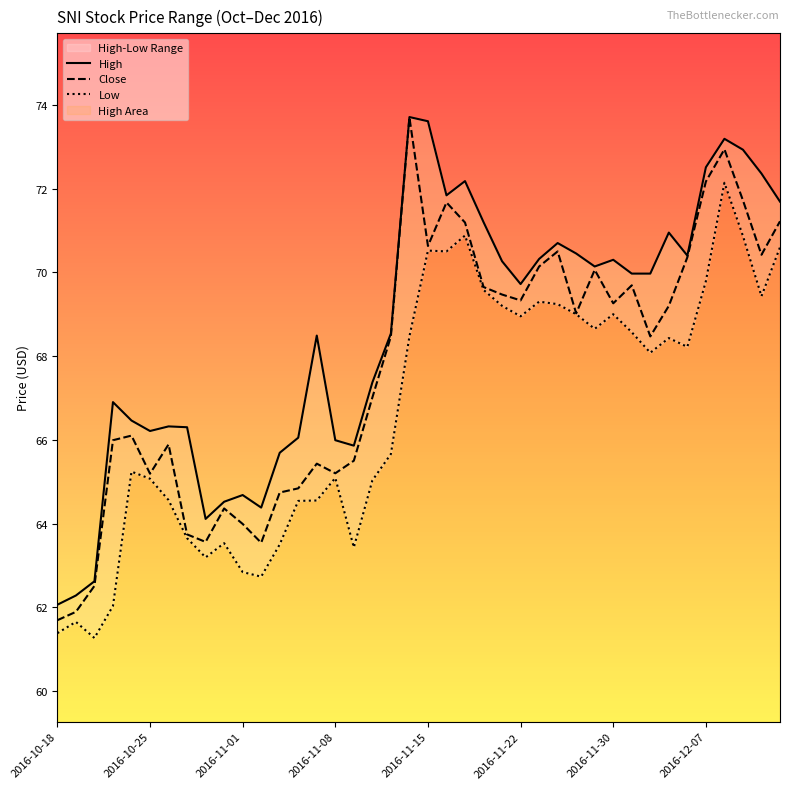

True or false: Close has a value of 67.0 at 17.

True